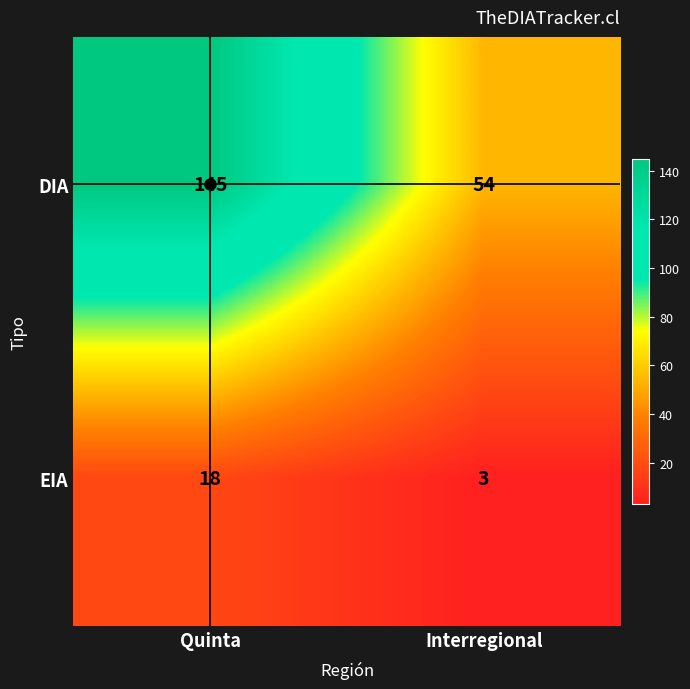

At which category is the sum across all series the highest?

Quinta